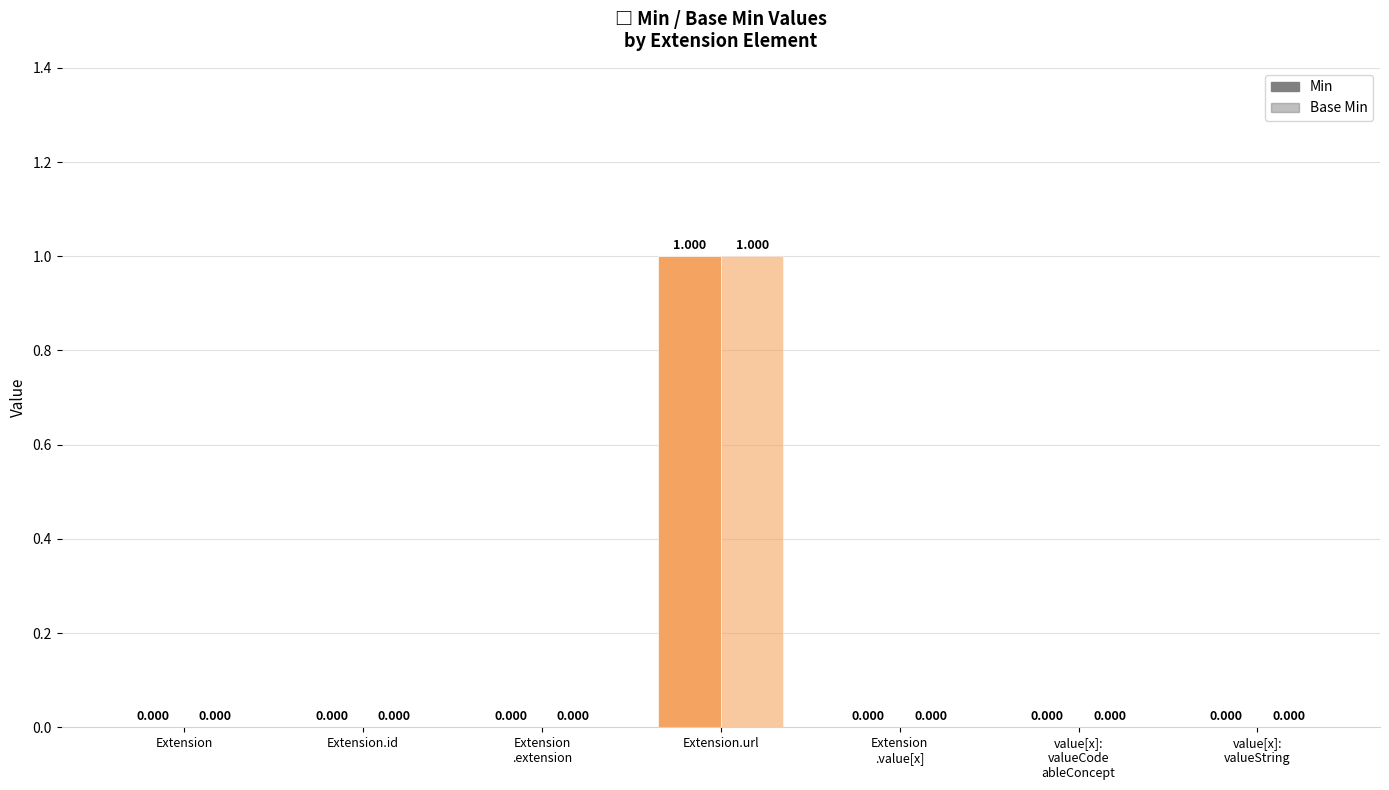

Reading left to right, transcribe all the data shown in this chart.

Min: 0	0	0	1	0	0	0
Base Min: 0	0	0	1	0	0	0